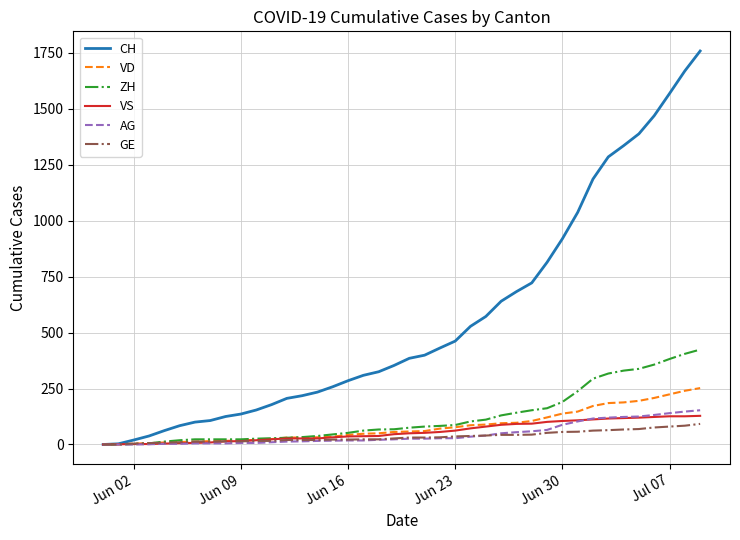

What is the greatest value displayed?

1758